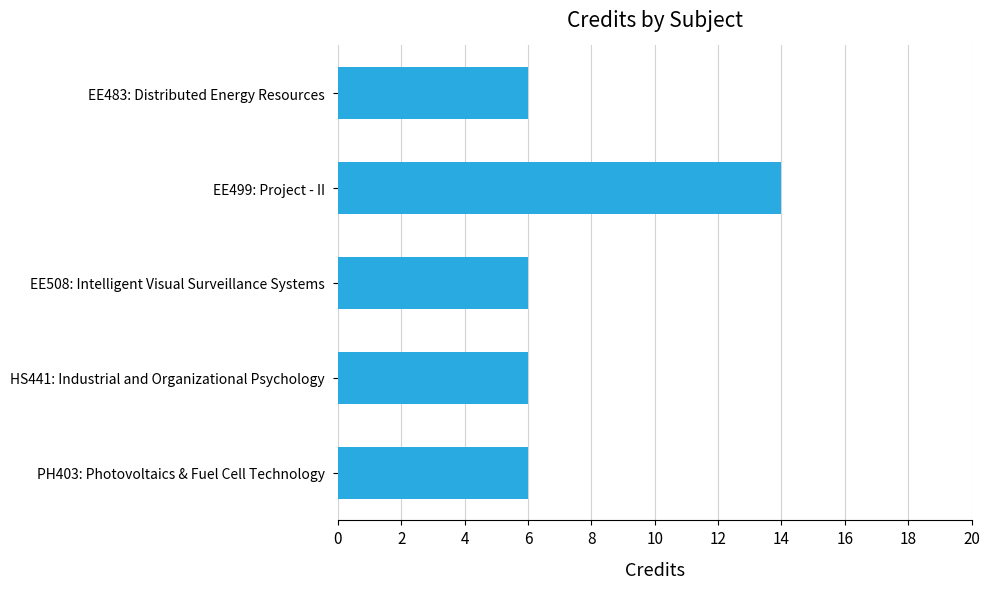

The value at EE483: Distributed Energy Resources is 3. True or false?

False